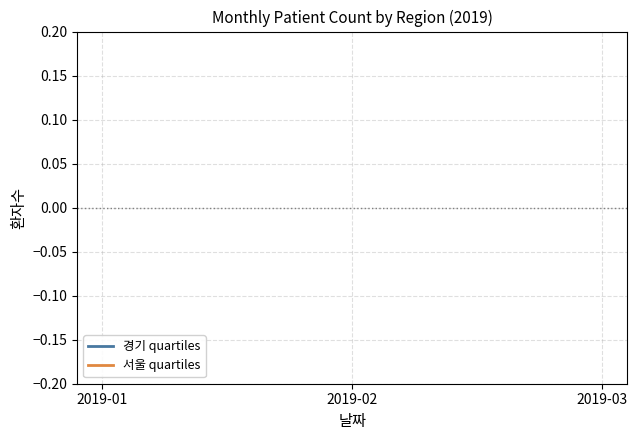

Count the number of data series in this chart.

2